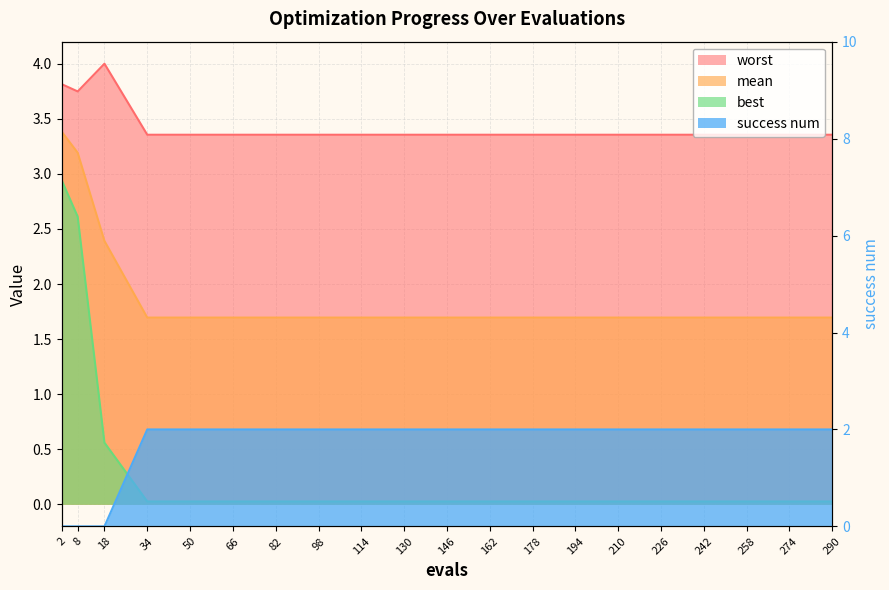

What is the total value across all series at 178?

7.1